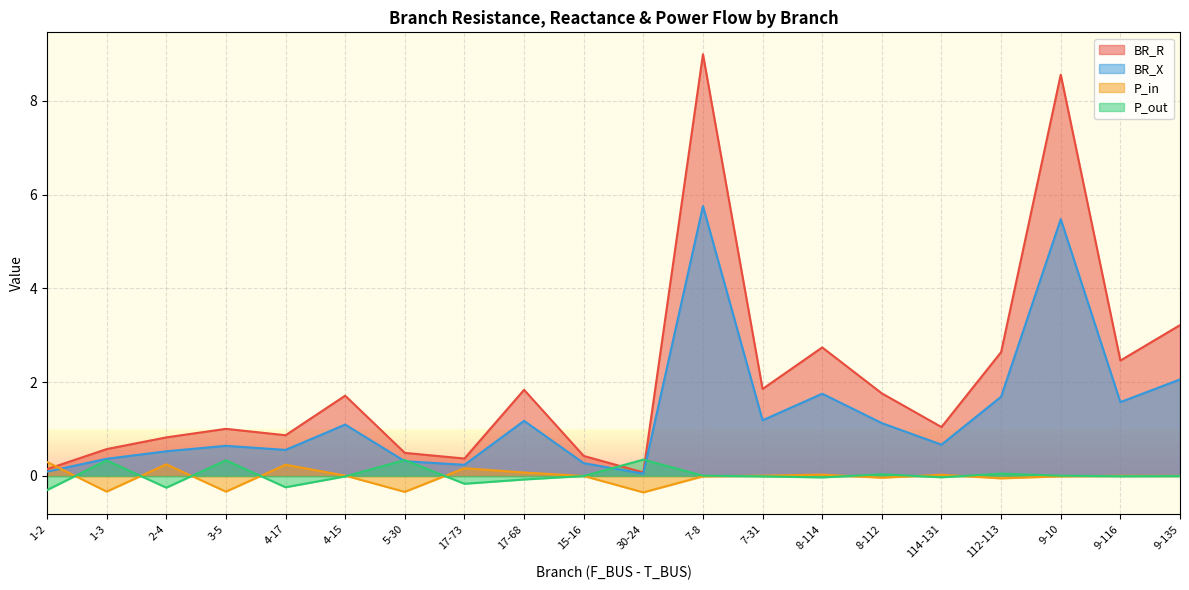

In P_in, how many points are lower than both neighbors (excluding endpoints)?

6